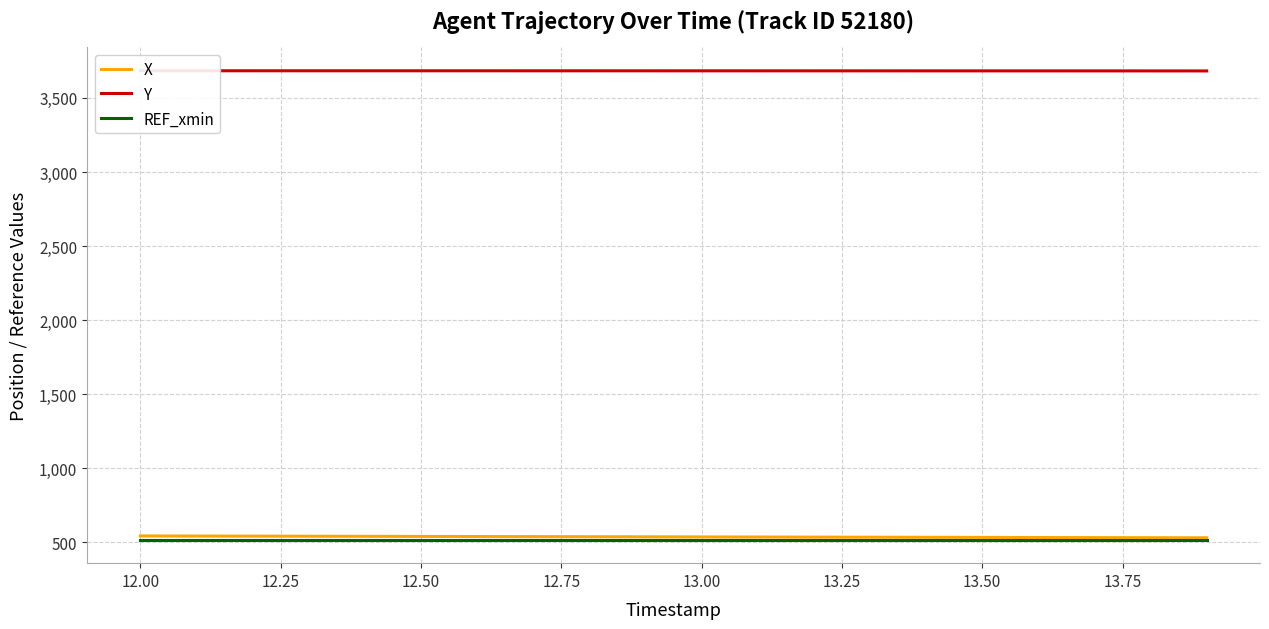

Which series has the widest spread of values?

X